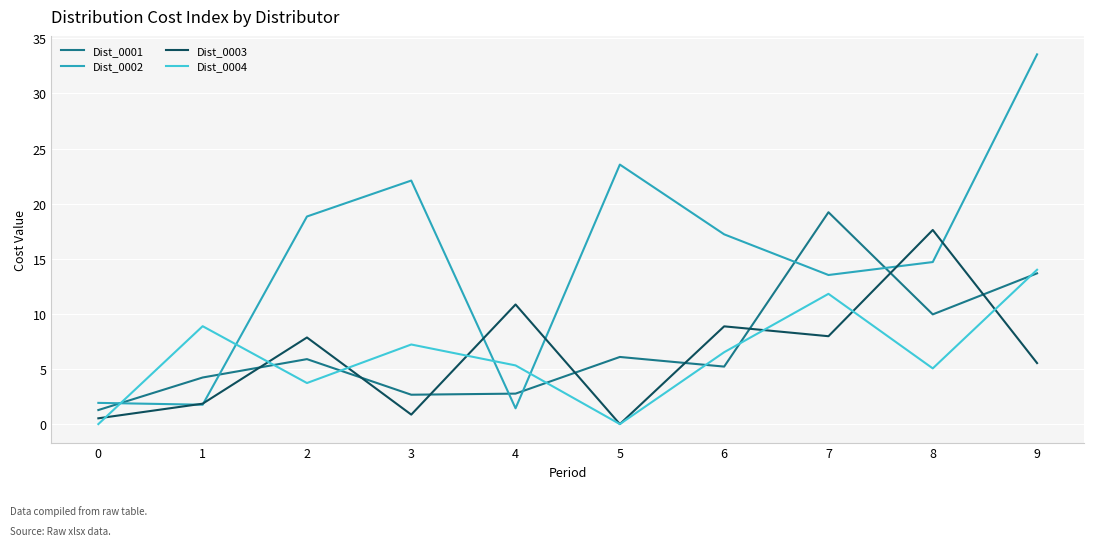

What is the highest value of the Dist_0003 series?

17.6